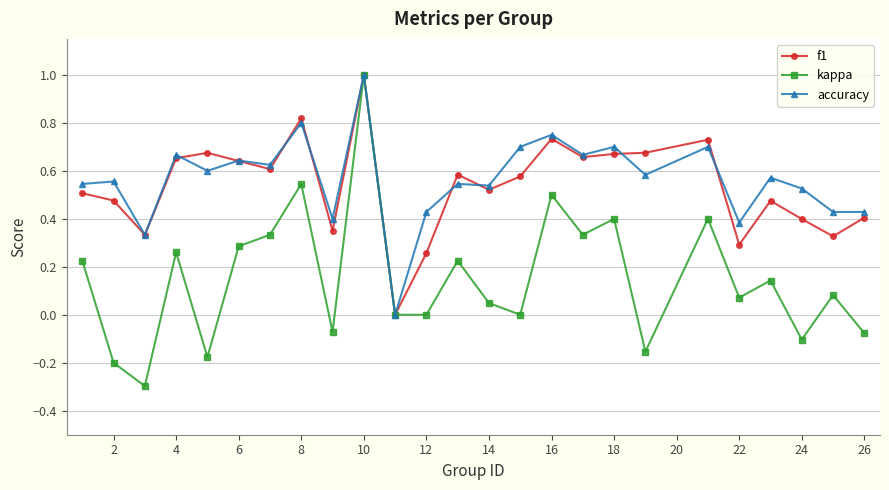

Which series has the widest spread of values?

kappa